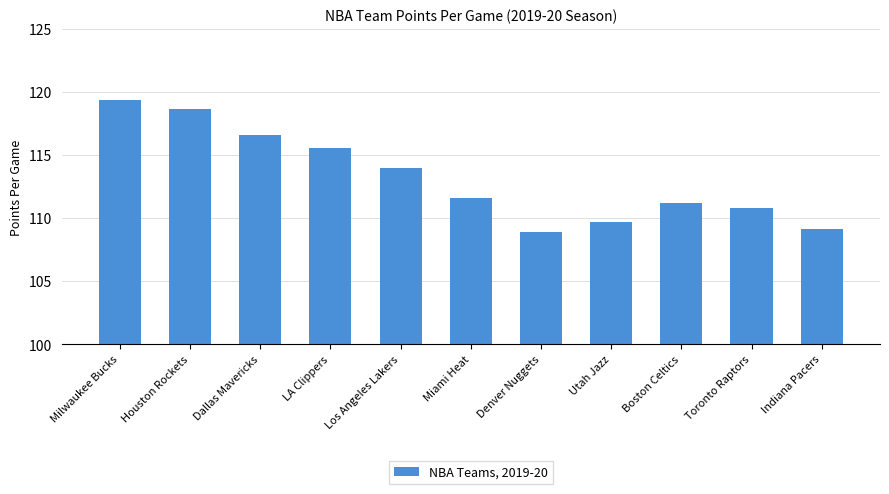

List the labels in order of value, smallest first.

Denver Nuggets, Indiana Pacers, Utah Jazz, Toronto Raptors, Boston Celtics, Miami Heat, Los Angeles Lakers, LA Clippers, Dallas Mavericks, Houston Rockets, Milwaukee Bucks